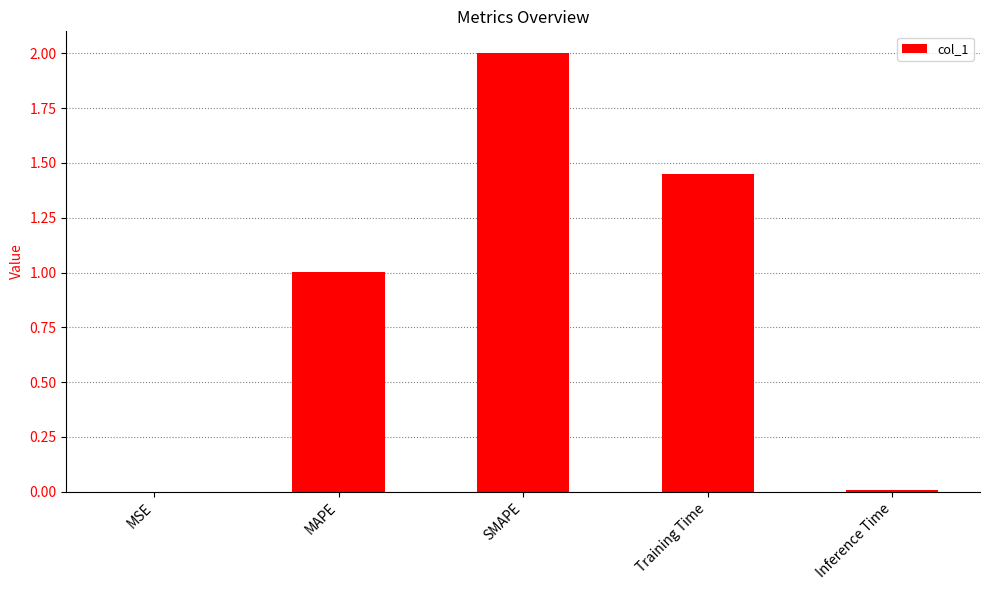

What is the maximum value shown in the chart?

2.0